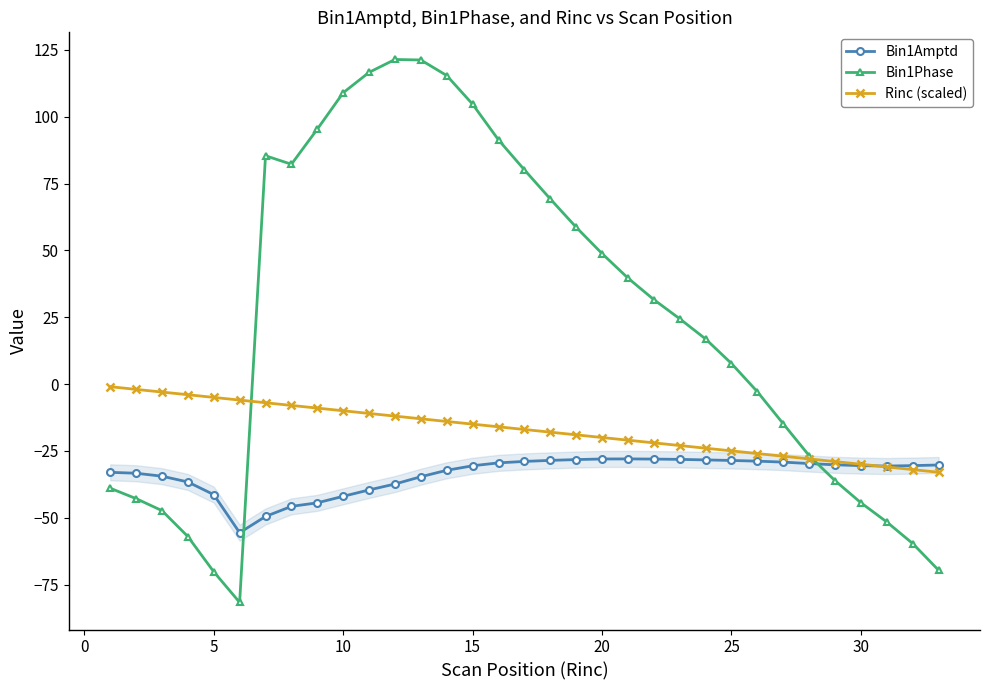

What are all the series names shown in the legend?

Bin1Amptd, Bin1Phase, Rinc (scaled)